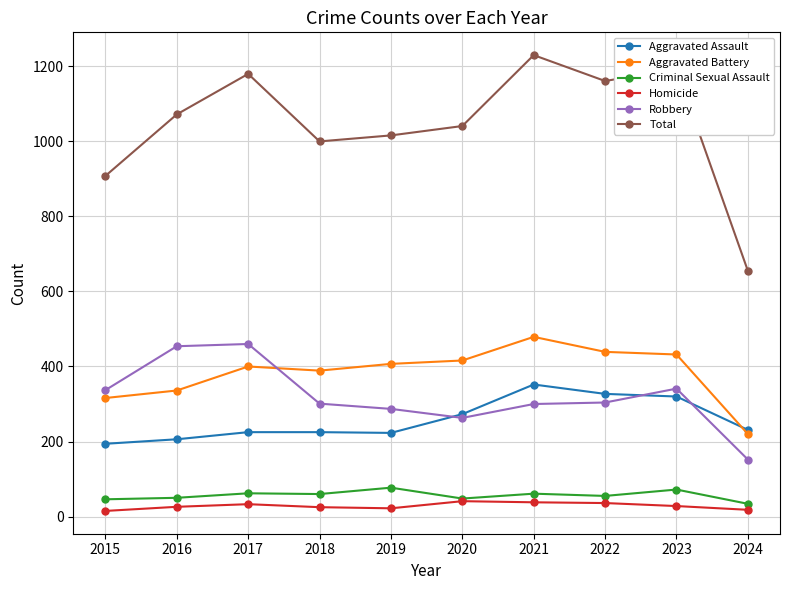

Does the chart display data point markers on the line(s)?

Yes